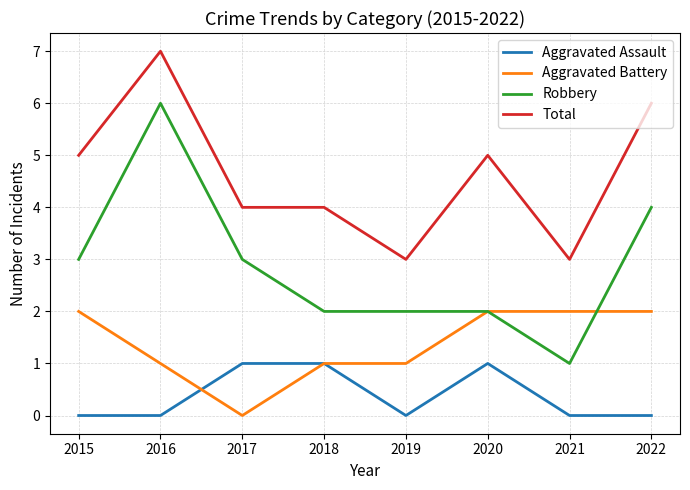

What is the average value of the Total series?

5